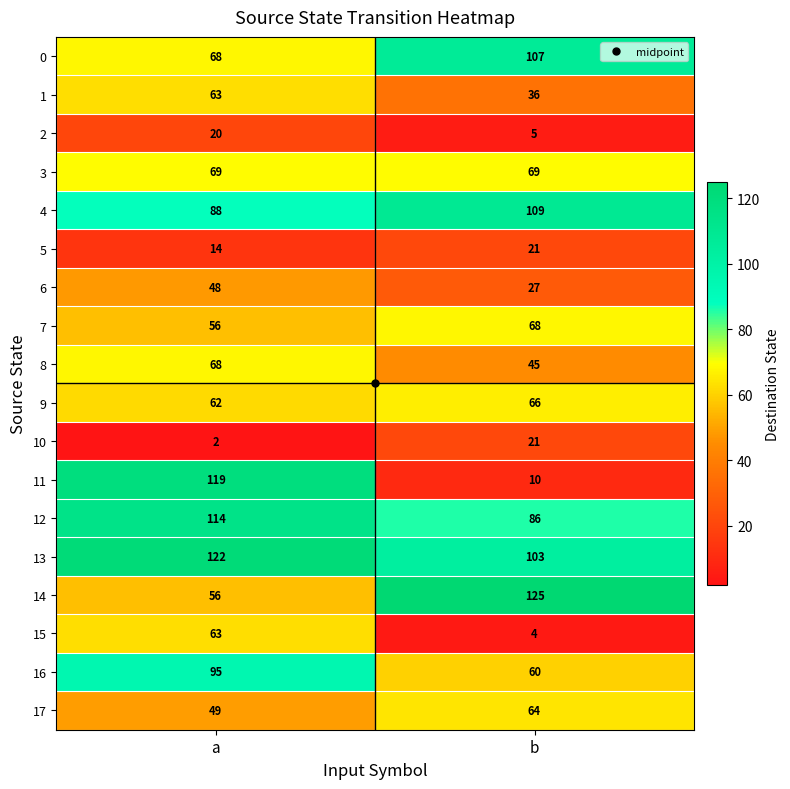

Which series has the largest total across all categories?

13